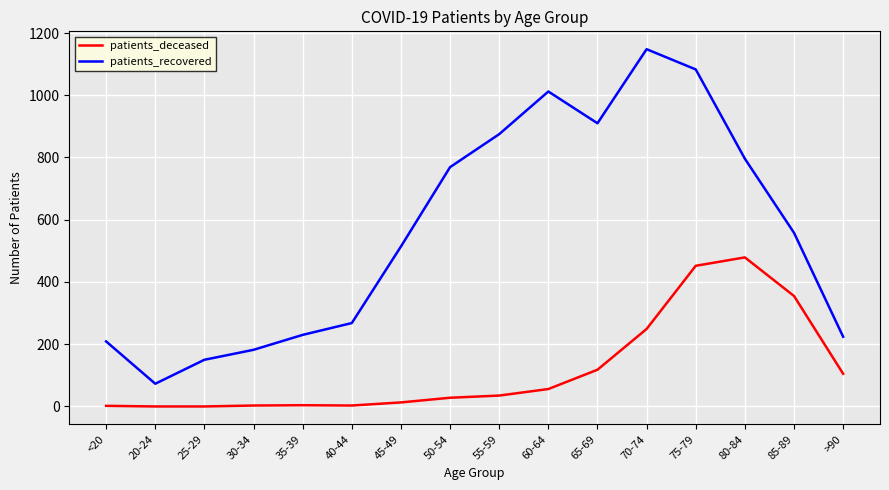

Is the value of patients_recovered at 85-89 greater than the value of patients_deceased at 85-89?

Yes